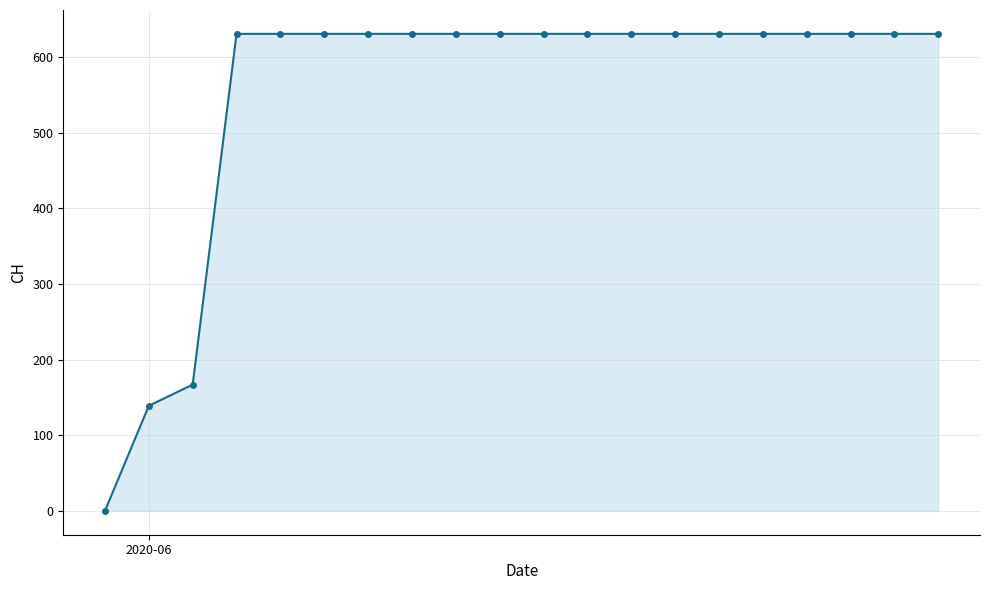

What is the maximum value shown in the chart?

631